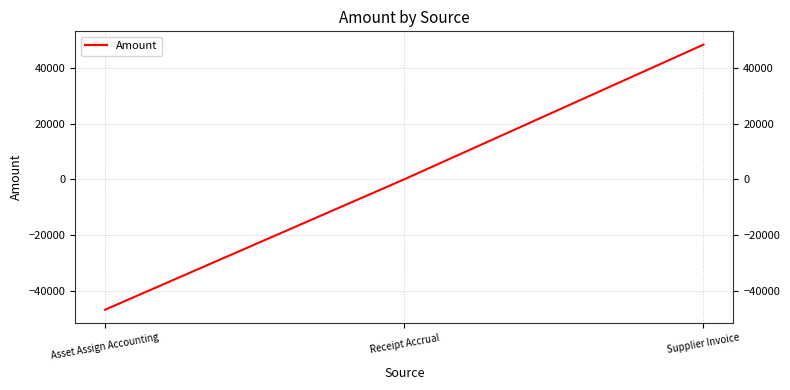

What is the change in value from Receipt Accrual to Supplier Invoice?

+48417.7